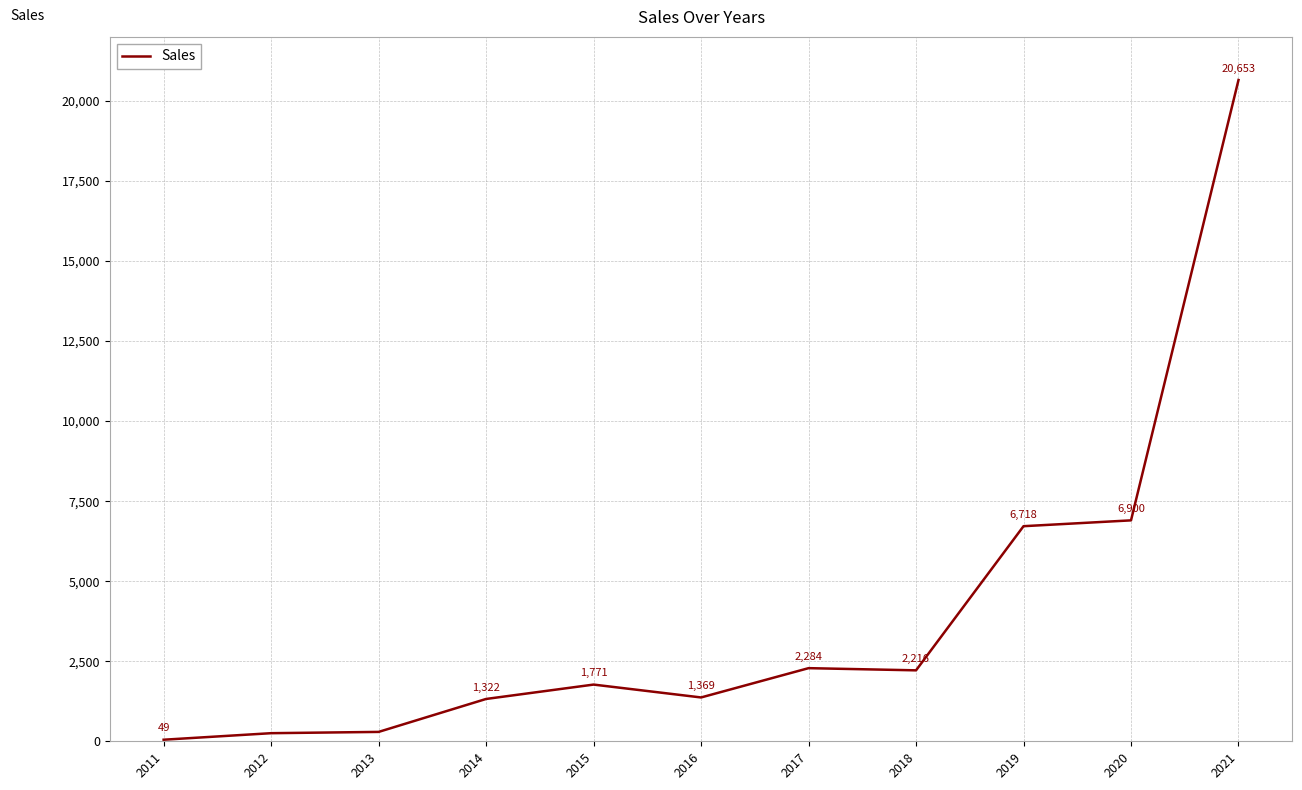

The value at 2016 is 627. True or false?

False